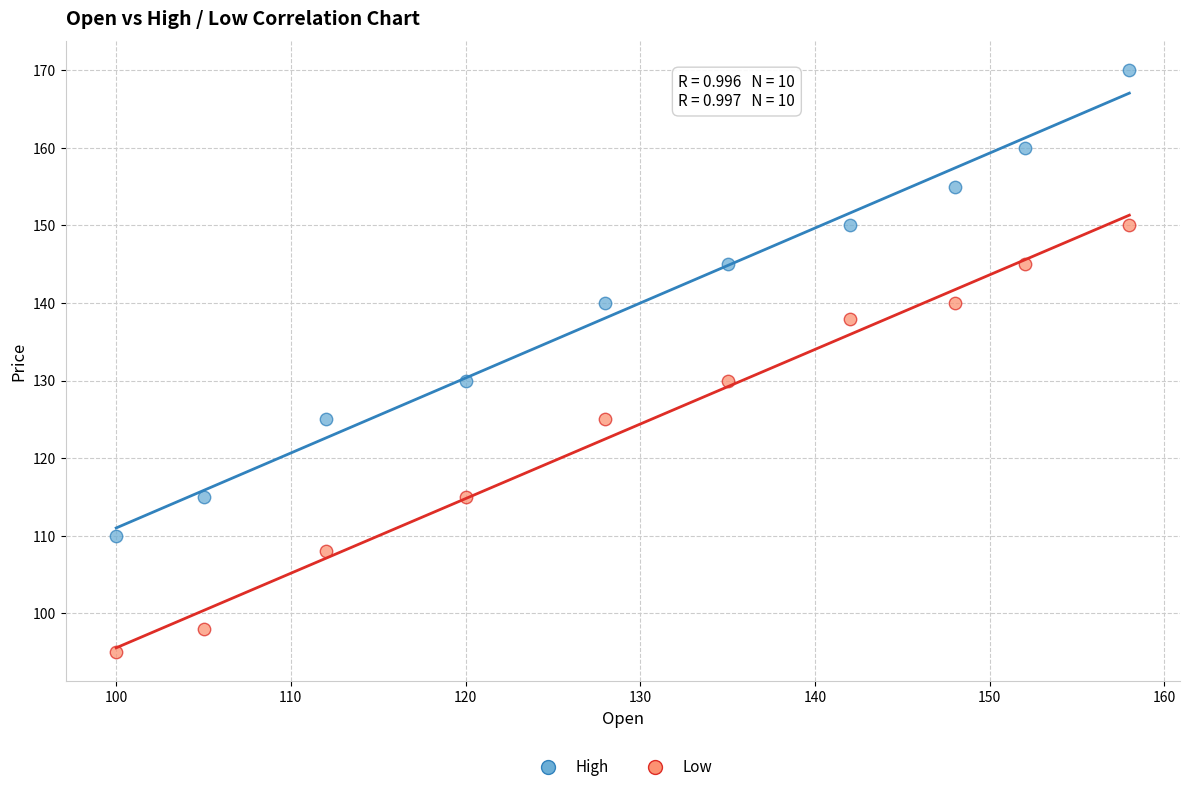

Which series reaches the minimum Y coordinate?

Low